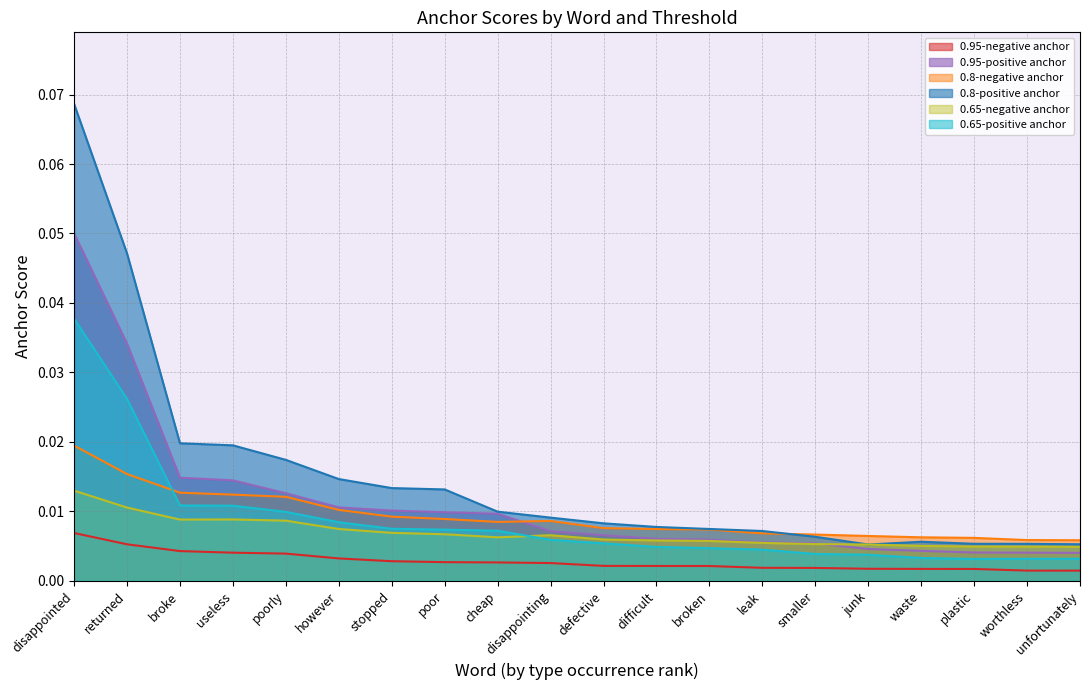

Rank the categories by 0.65-negative anchor value from lowest to highest.

unfortunately, worthless, plastic, waste, junk, smaller, leak, broken, difficult, defective, cheap, disappointing, poor, stopped, however, poorly, broke, useless, returned, disappointed